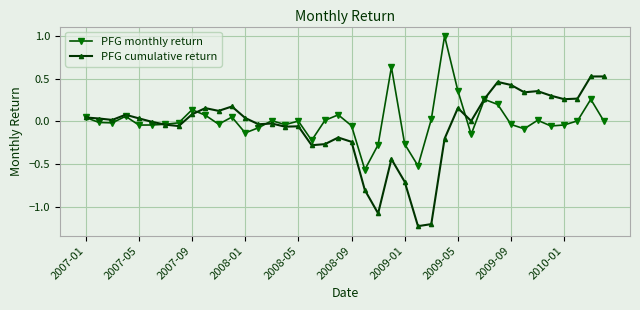

True or false: PFG monthly return has more than 1 interior local peaks.

True